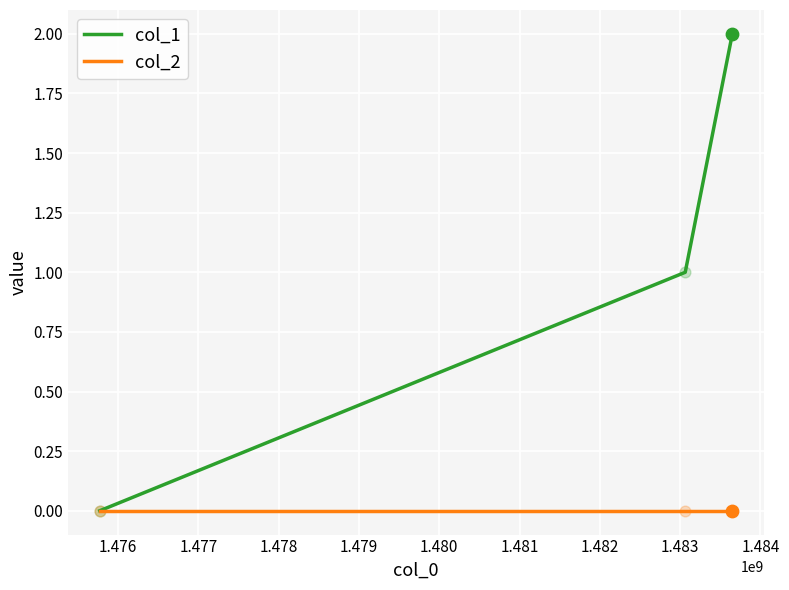

Which series has the widest spread of values?

col_1